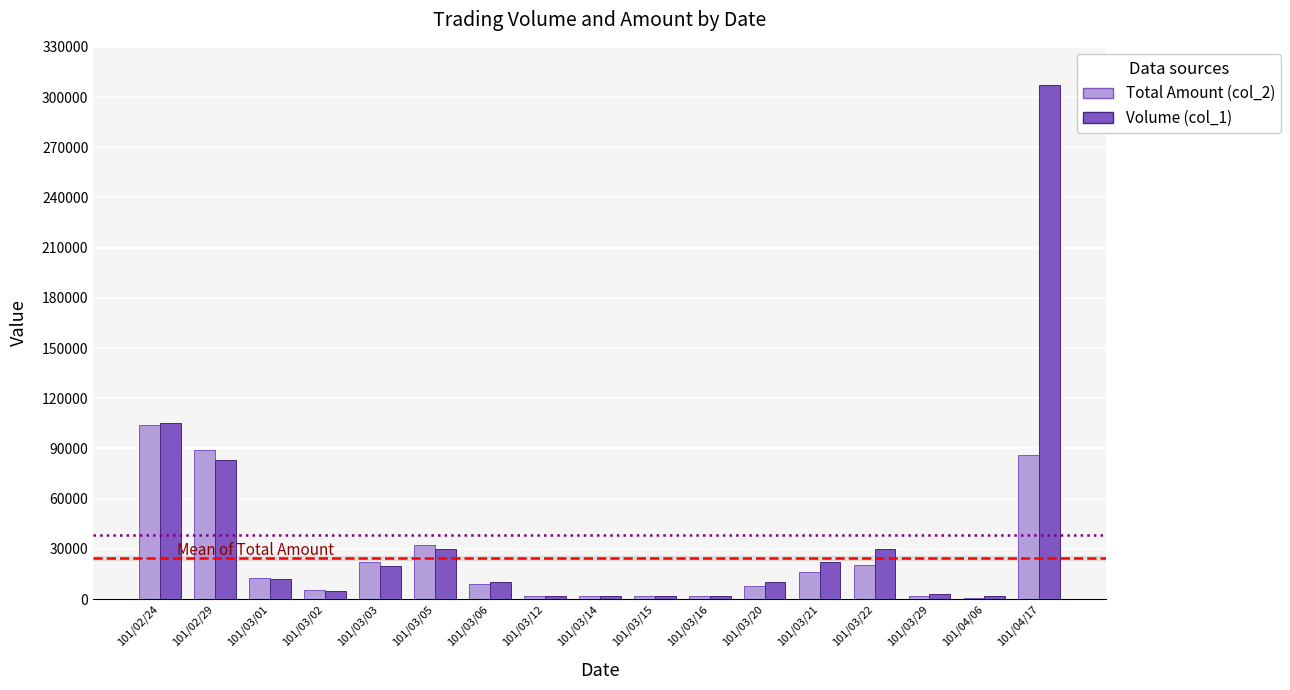

Which series changed the most between 101/03/12 and 101/03/22?

Volume (col_1)